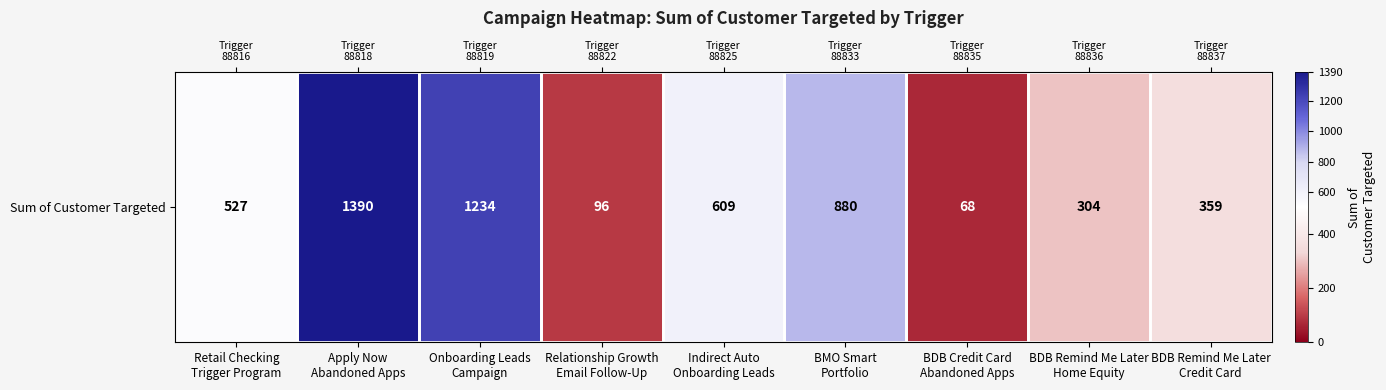

What is the sum of the values at BMO Smart
Portfolio and Retail Checking
Trigger Program?

1407